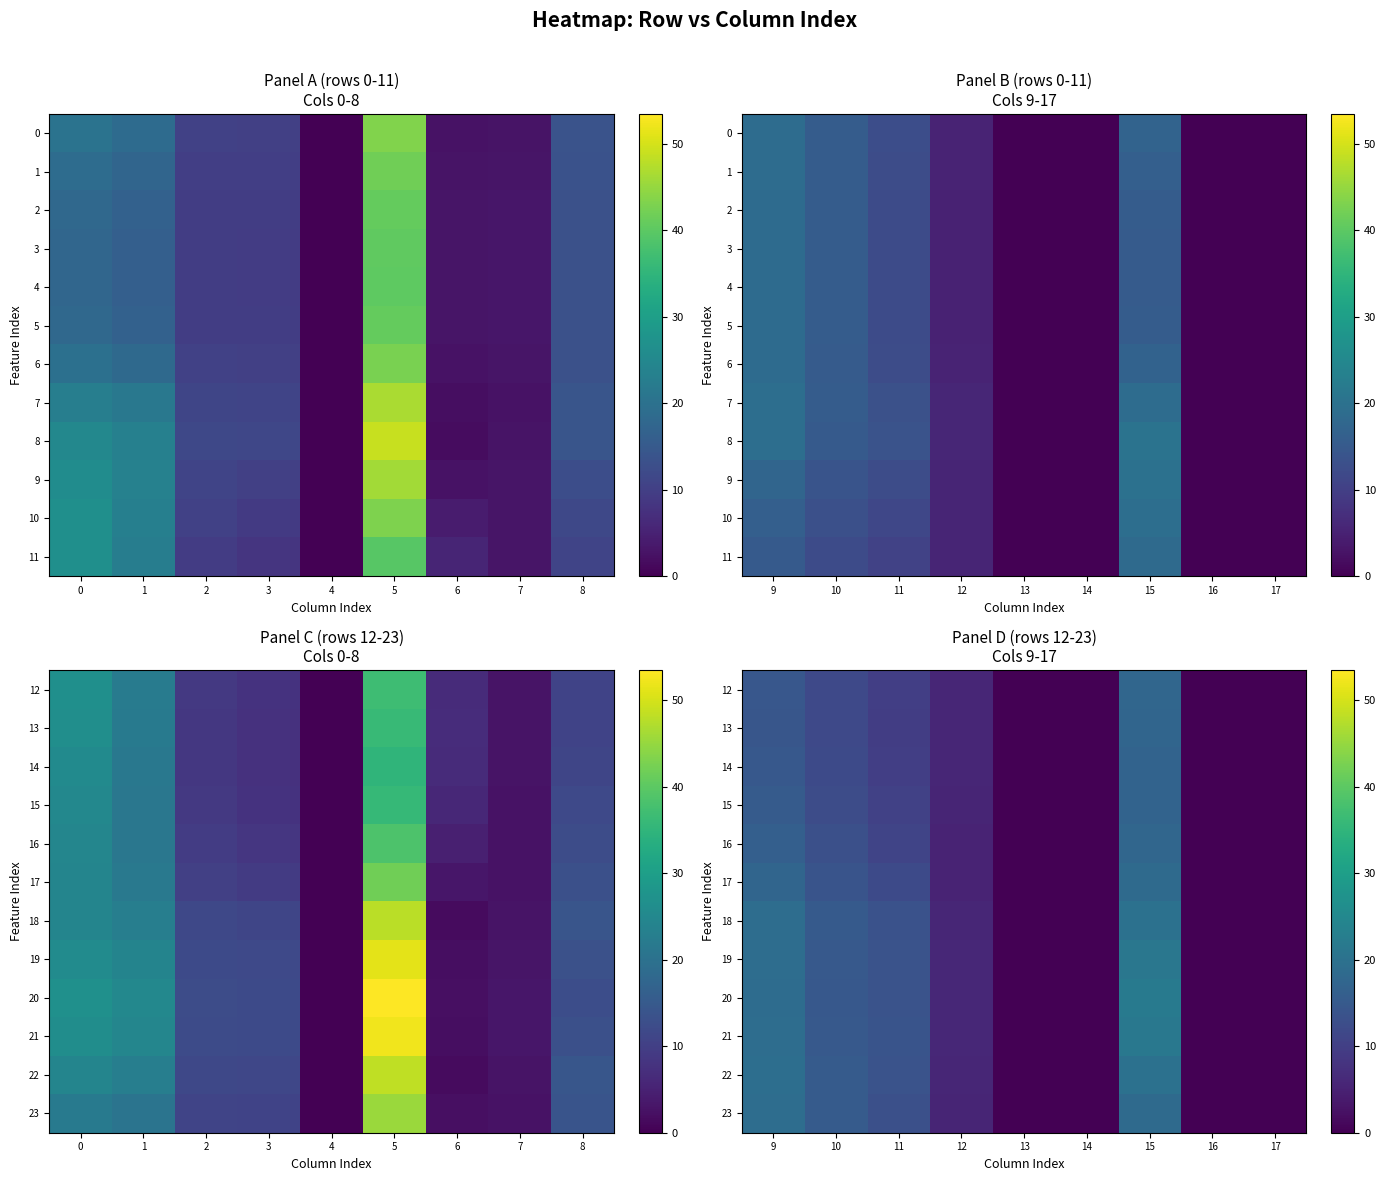

What is the difference between the second highest and second lowest values in the 22 series?

19.4